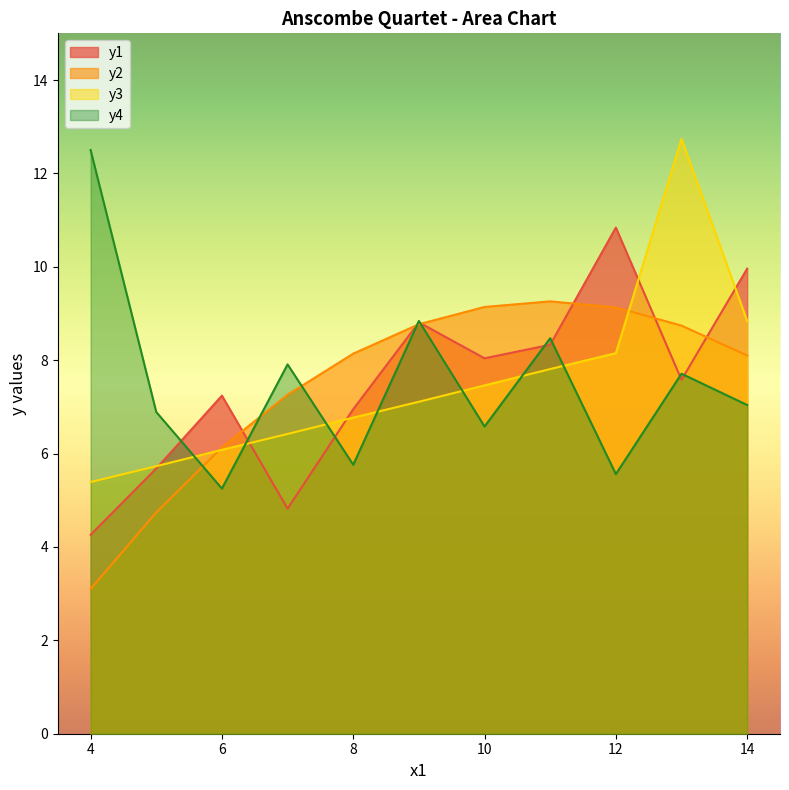

Which label corresponds to the smallest value in the chart?

4